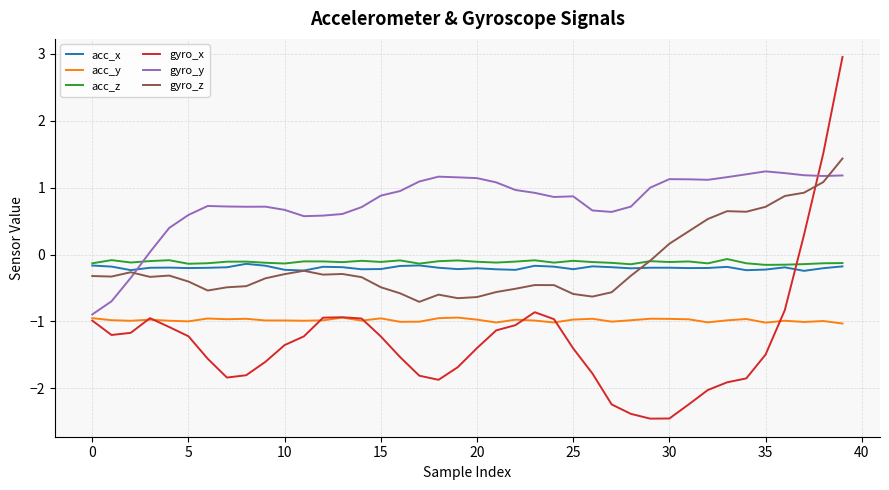

How many lines are shown in the chart?

6